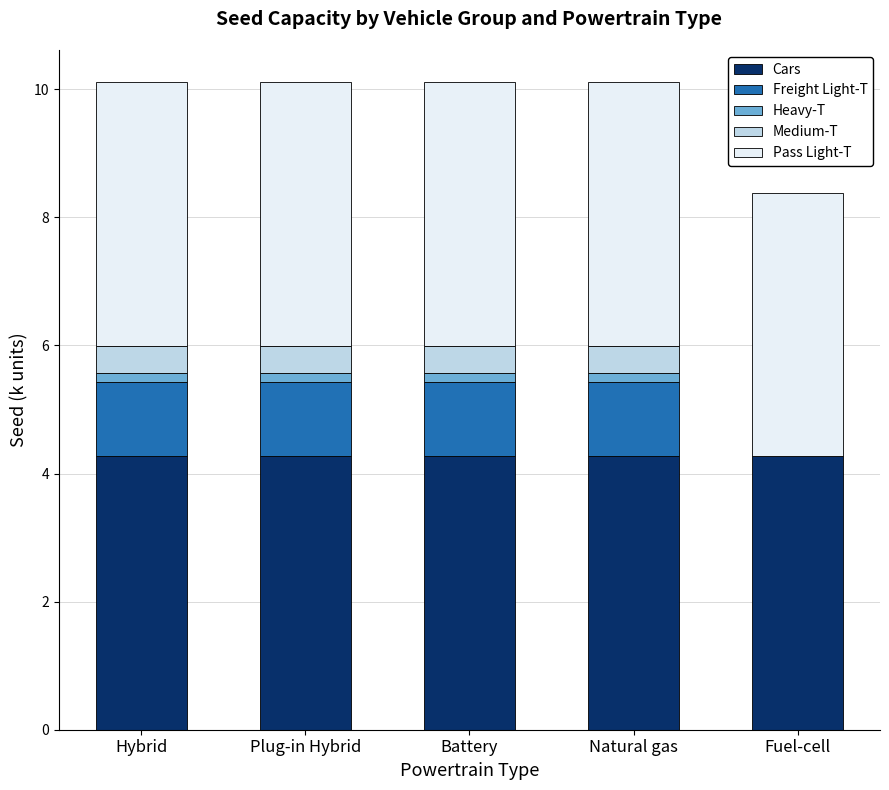

The Cars series shows 4.3 at Fuel-cell. True or false?

True